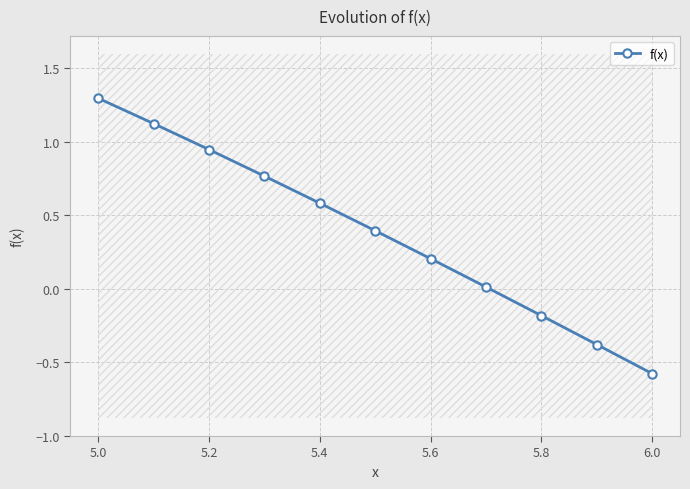

What is the value of the 9th point from the left?

-0.2